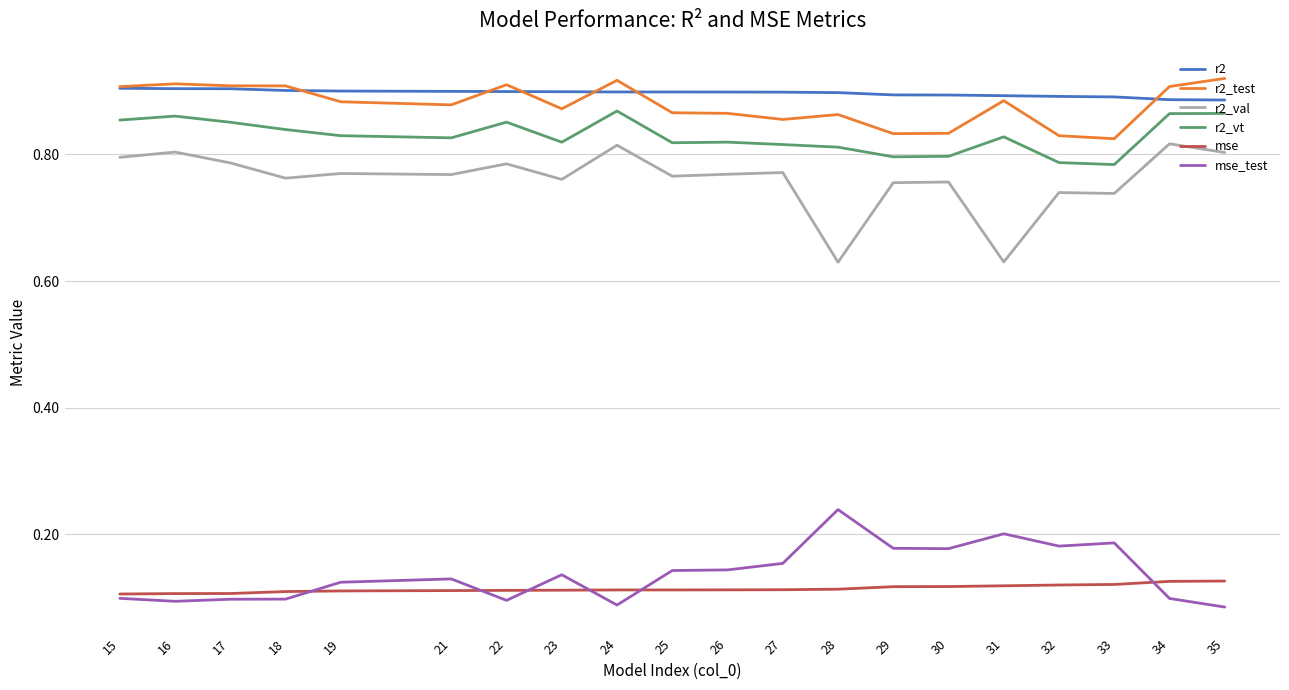

What is the total value across all series at 29?

3.6